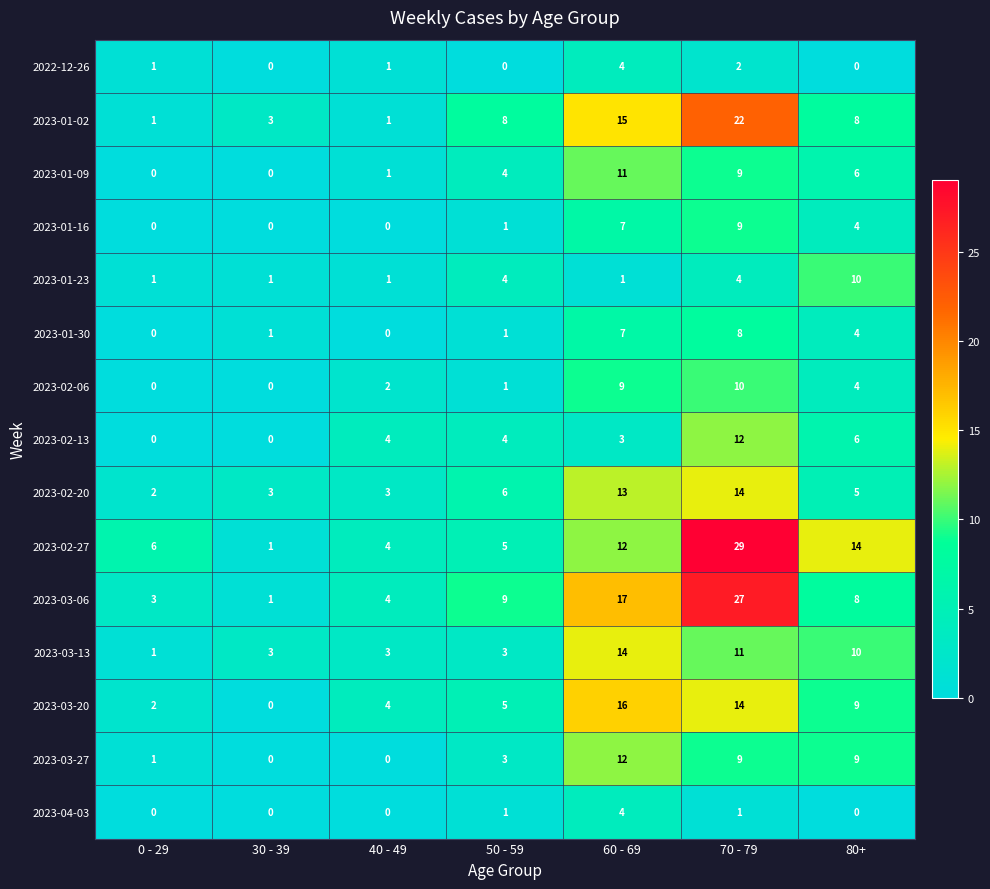

Is it true that 2023-02-20 equals 10 at 50 - 59?

False